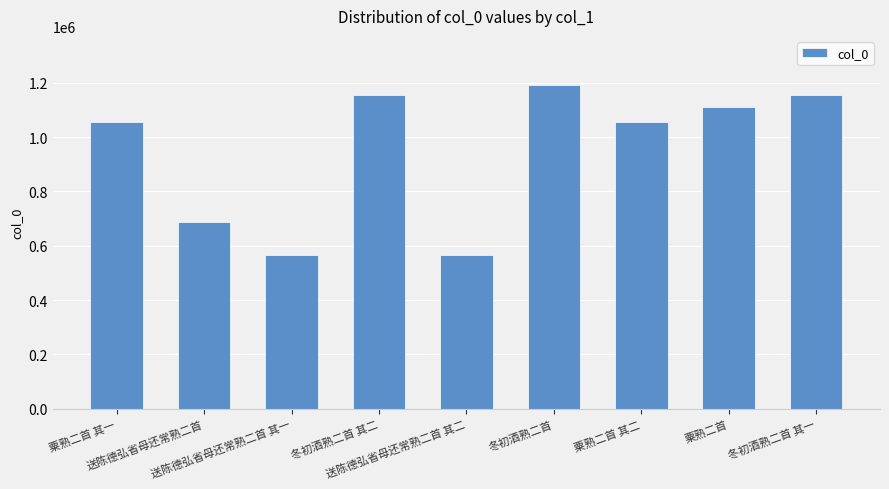

What is the greatest value displayed?

1193856